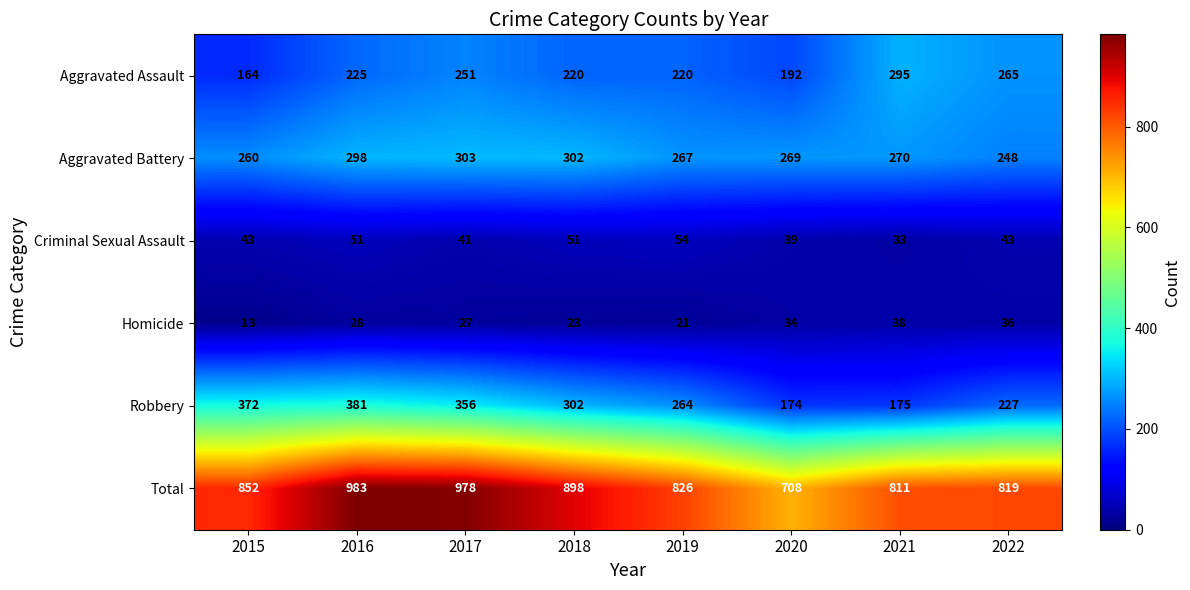

Is it true that Robbery equals 302 at 2018?

True